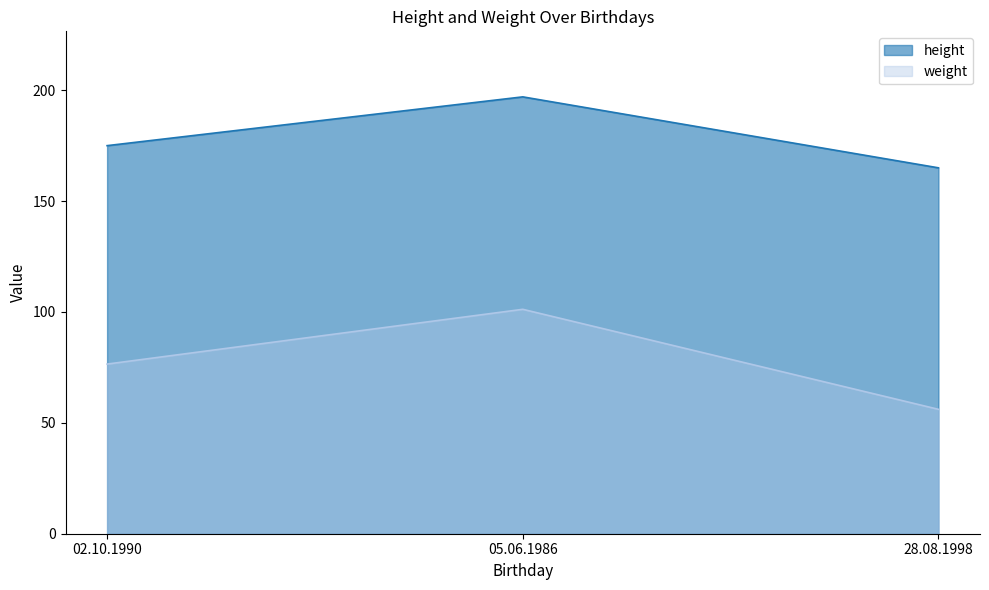

The value of weight at 28.08.1998 is 56.1. True or false?

True